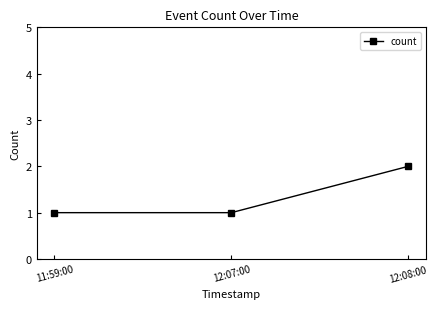

What is the smallest value displayed?

1